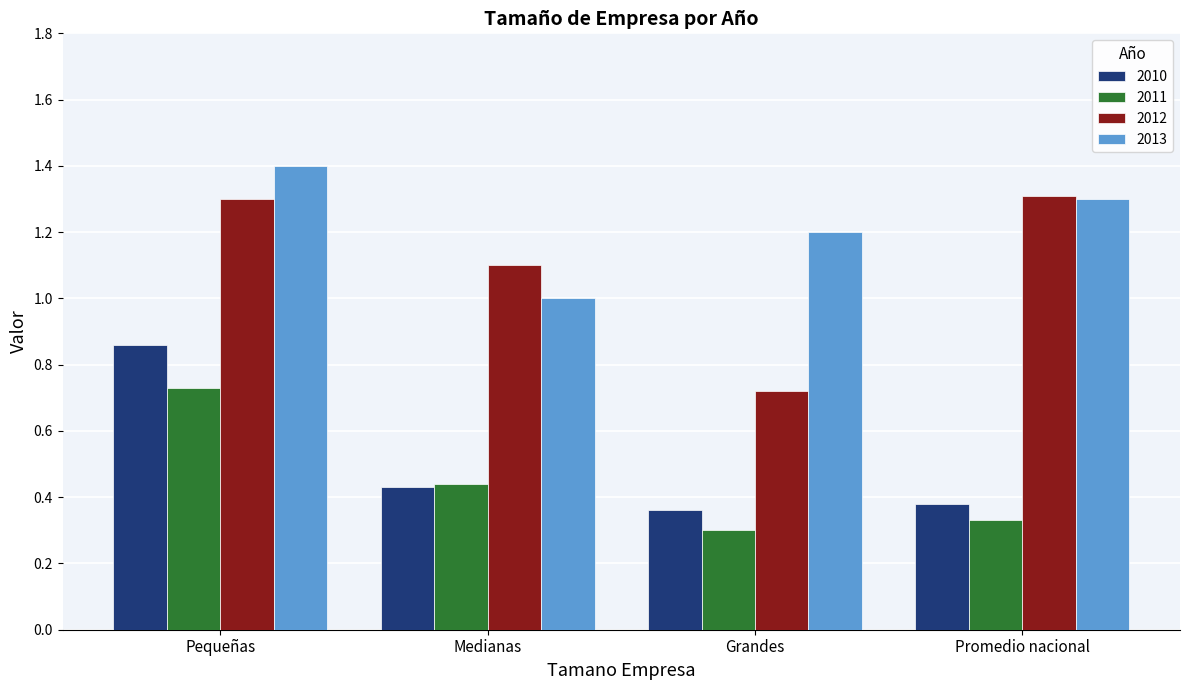

True or false: 2012 has a value of 0.3 at Promedio nacional.

False